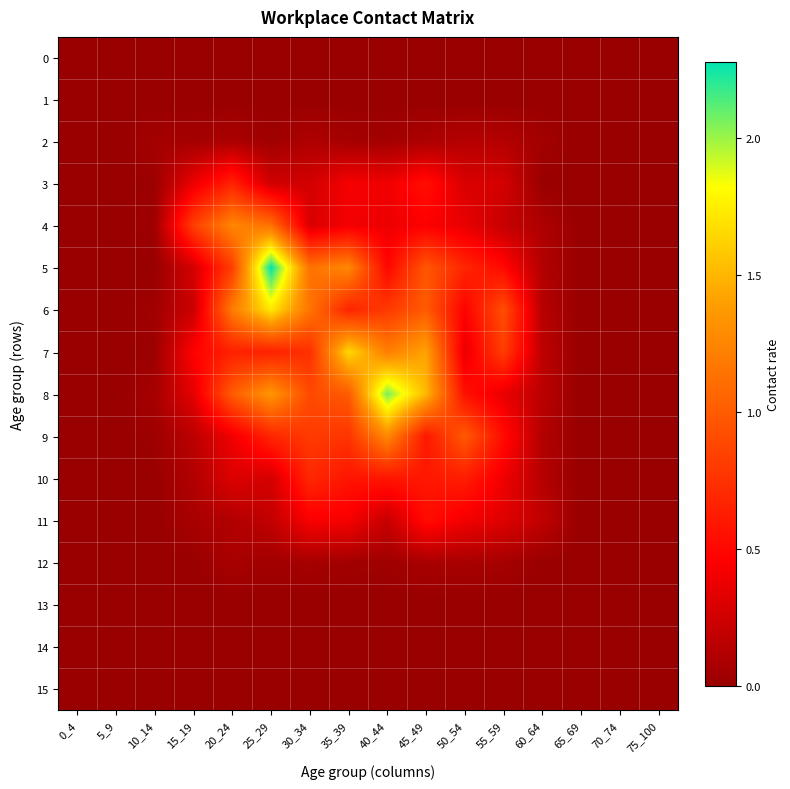

Which series has the largest total across all categories?

8